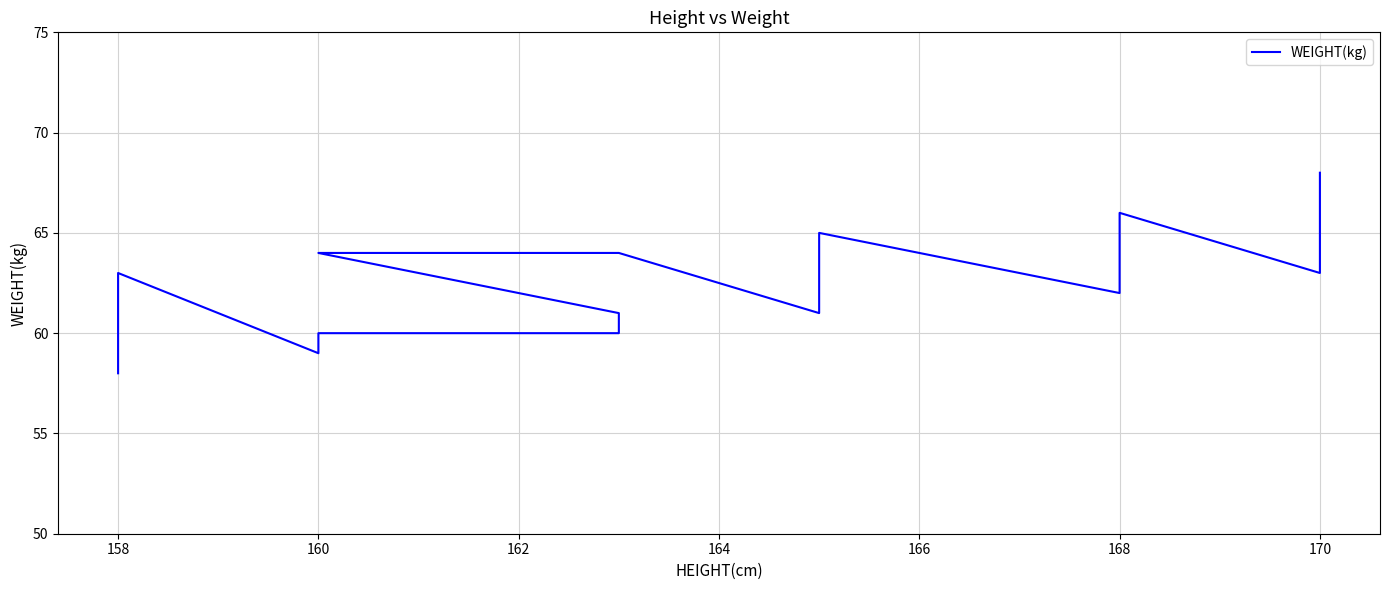

The value at 170 is 96. True or false?

False